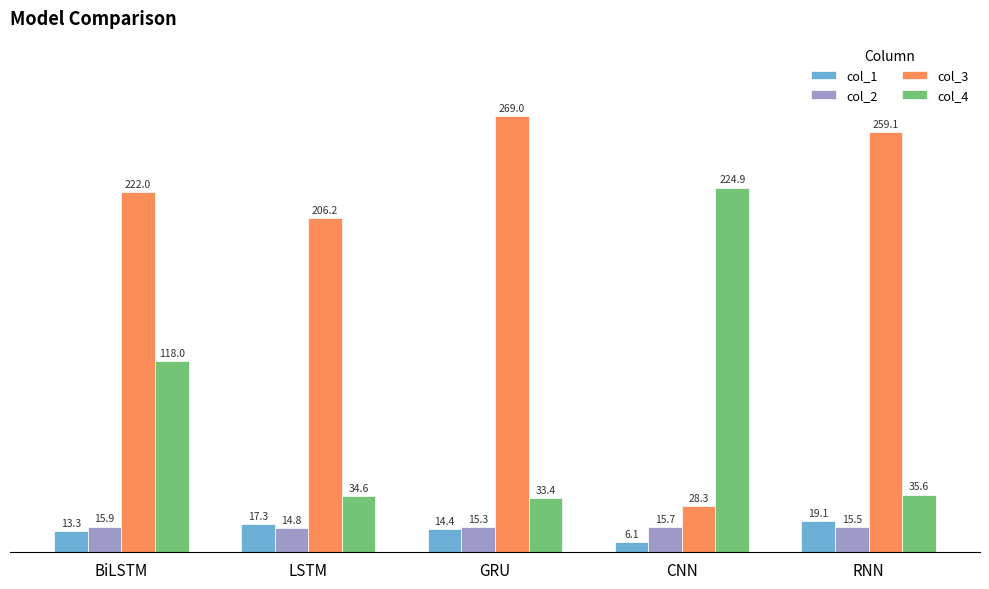

What is the approximate value of col_1 at RNN?

19.1